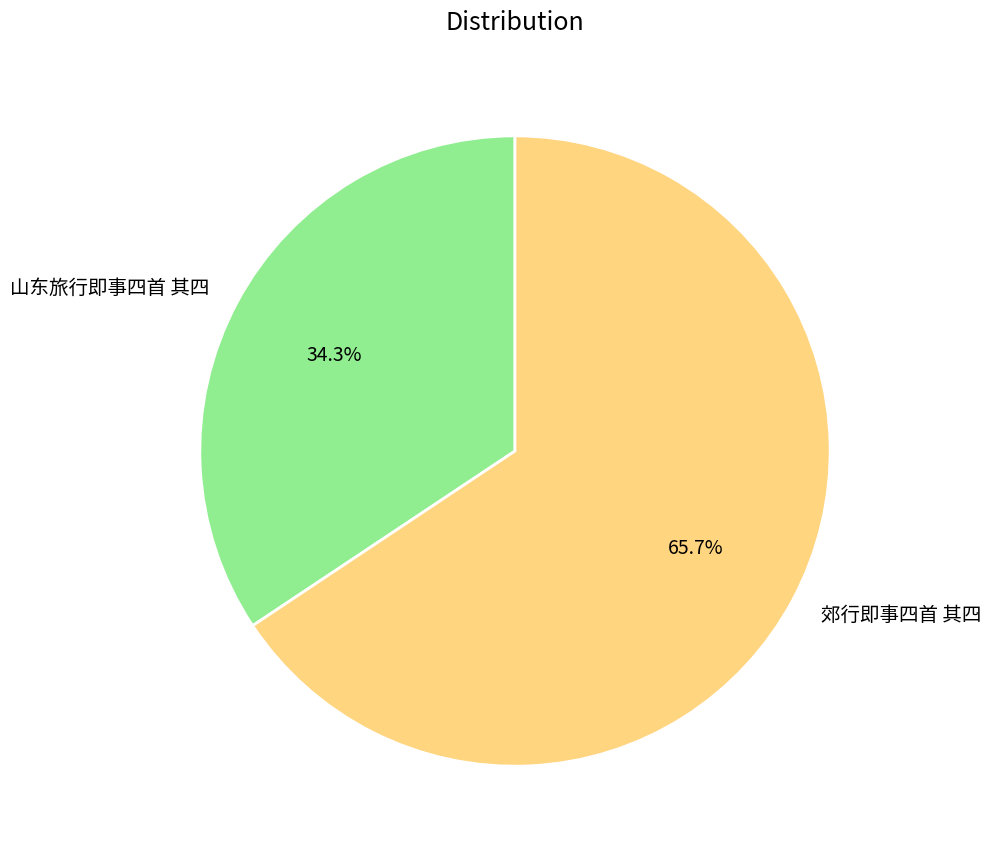

To the nearest percent, what is the combined percentage of 山东旅行即事四首 其四 and 郊行即事四首 其四?

100%